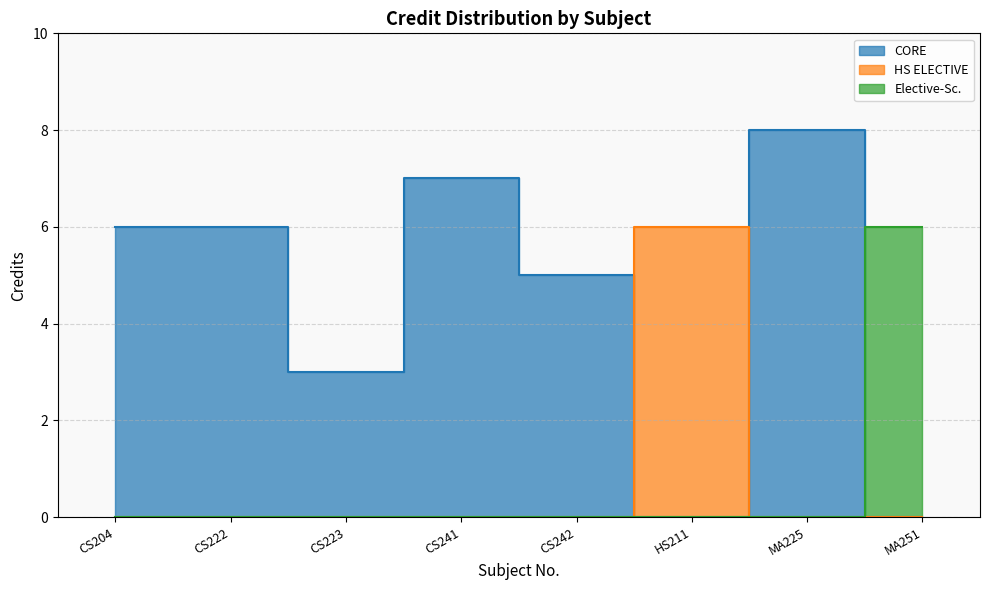

What is the label of the 6th point from the right?

CS223